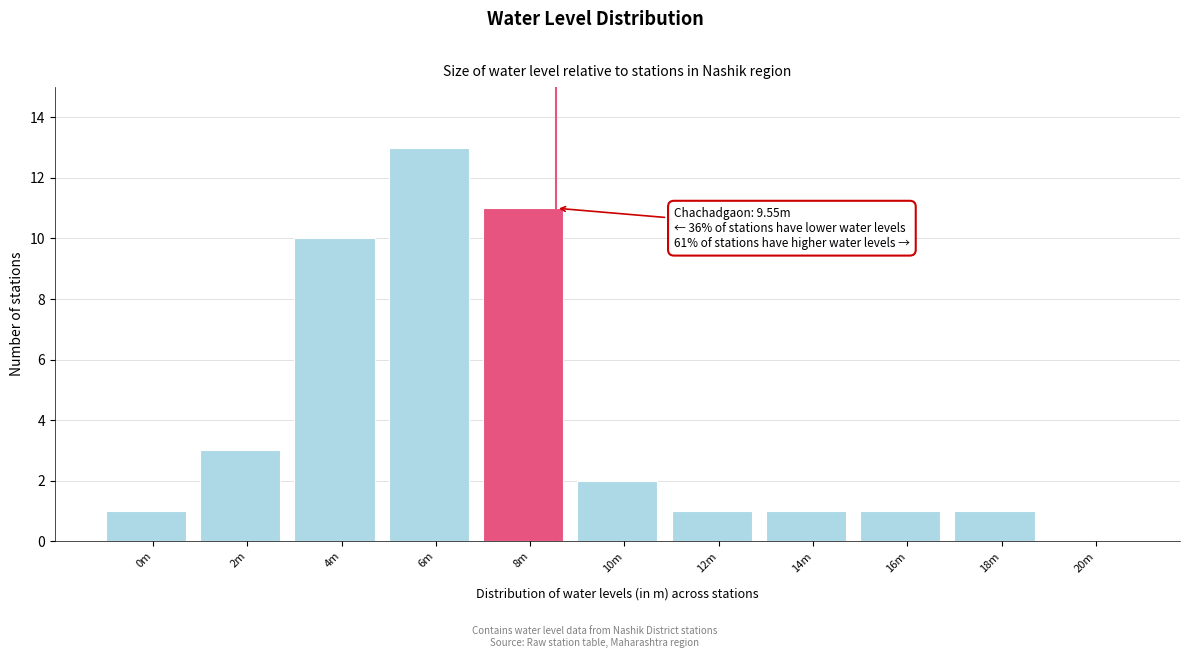

Reading left to right, list all the values displayed in this chart.

0m=1	2m=3	4m=10	6m=13	8m=11	10m=2	12m=1	14m=1	16m=1	18m=1	20m=0